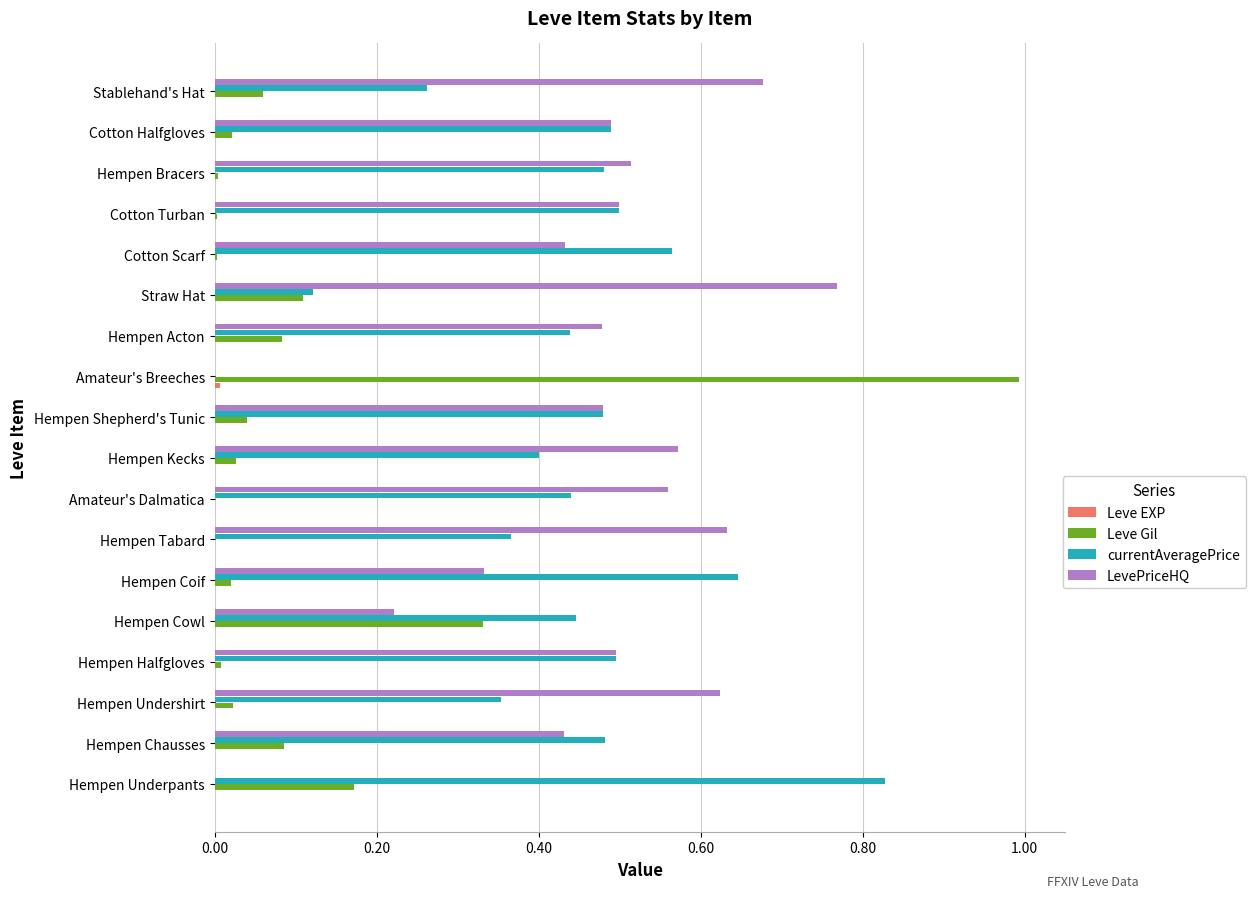

Which label corresponds to the largest value in the chart?

Amateur's Breeches